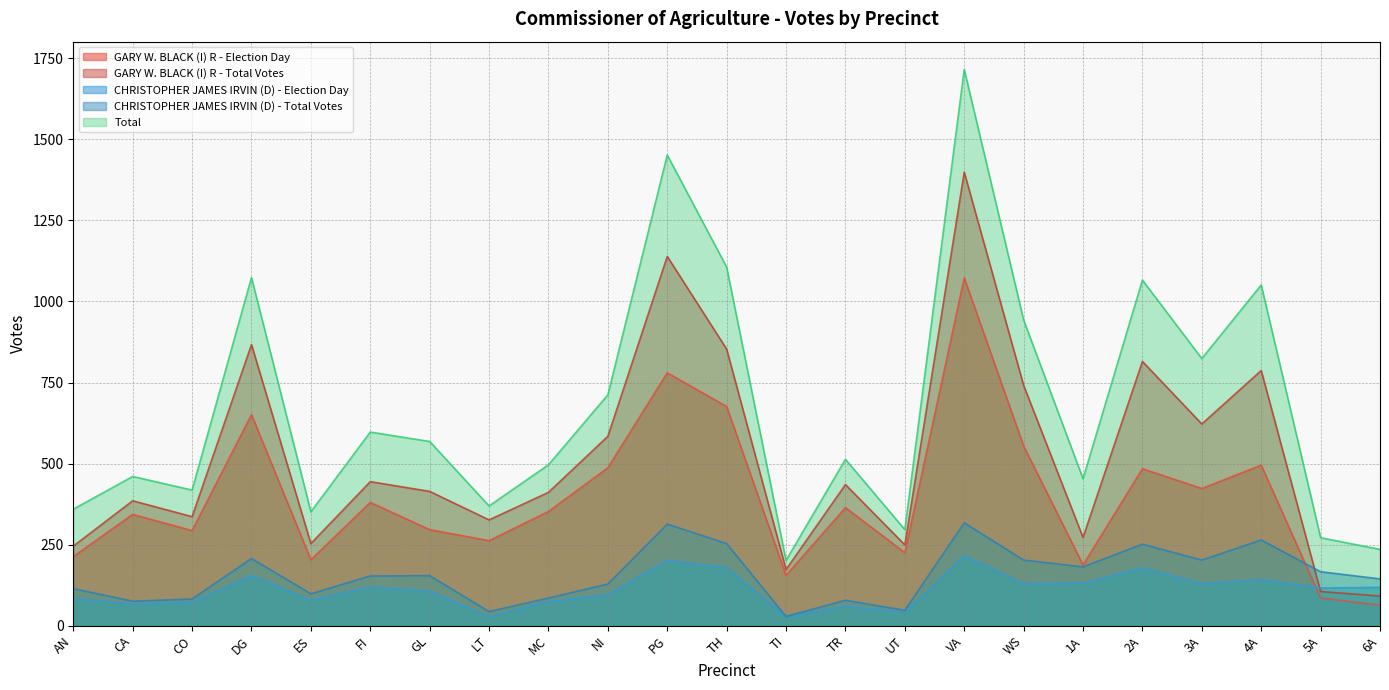

At which category does GARY W. BLACK (I) R - Total Votes reach its first local peak?

CA